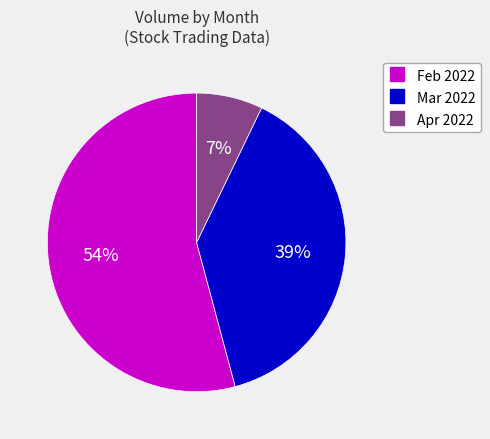

To the nearest percent, what is the average slice percentage?

33%